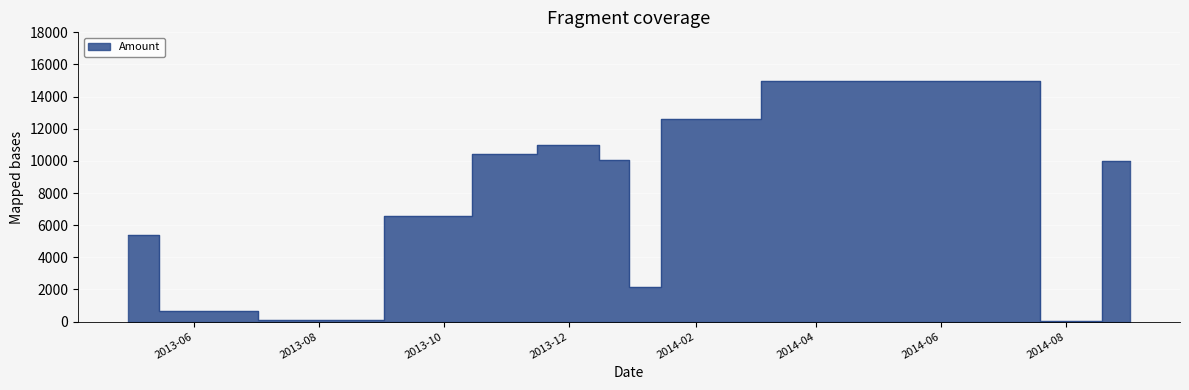

Is it true that the value at 2013-12-02 is 6367?

False